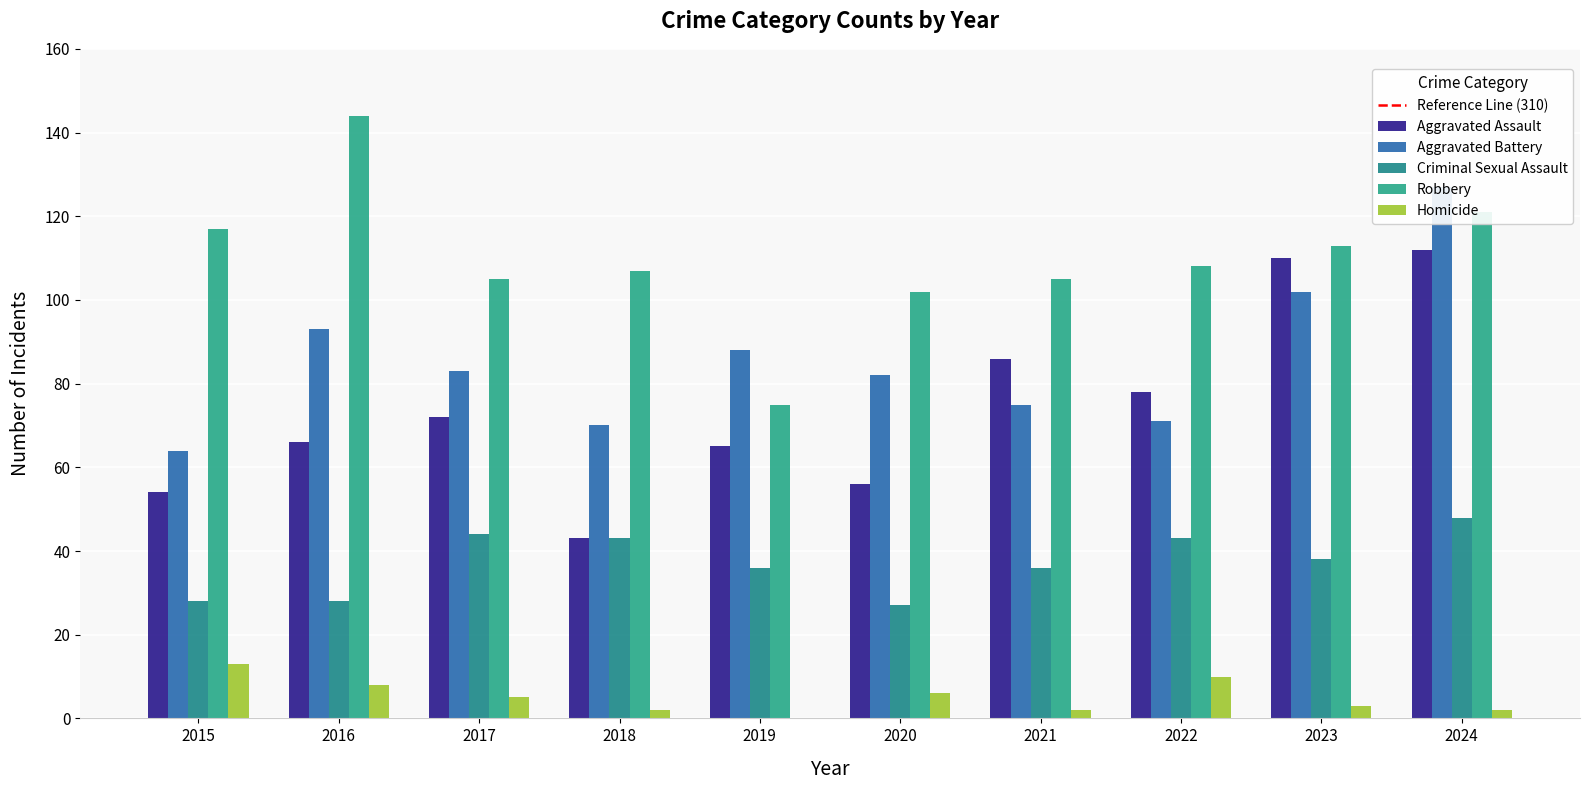

List the series in order of their peak value, lowest first.

Homicide, Criminal Sexual Assault, Aggravated Assault, Aggravated Battery, Robbery